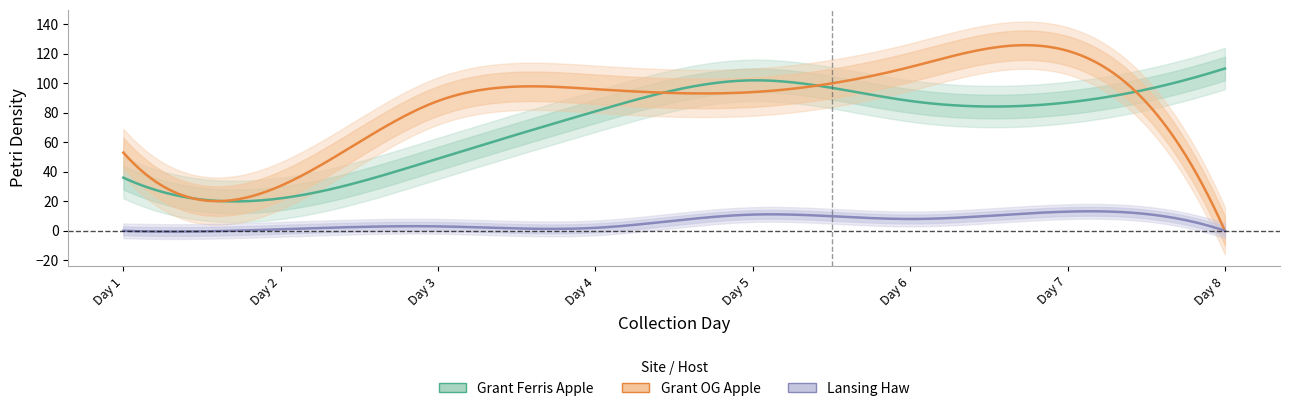

True or false: Lansing_Haw and Grant_OG_Apple intersect in this chart.

False